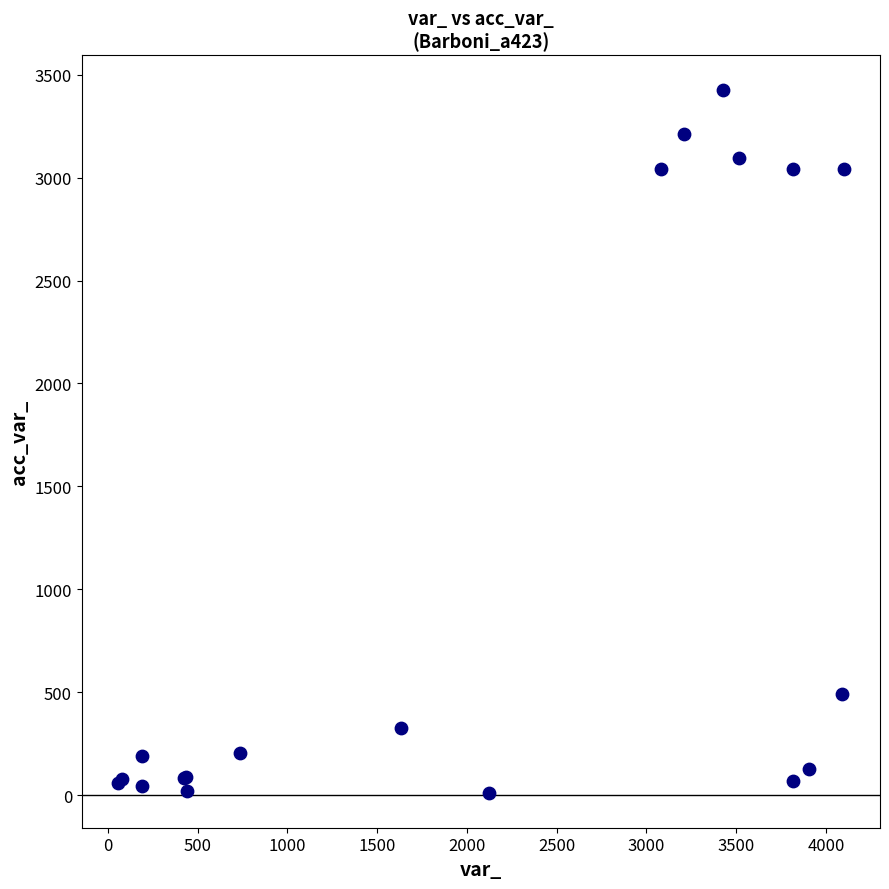

What Y value in the scatter plot is closest to 1718?

490